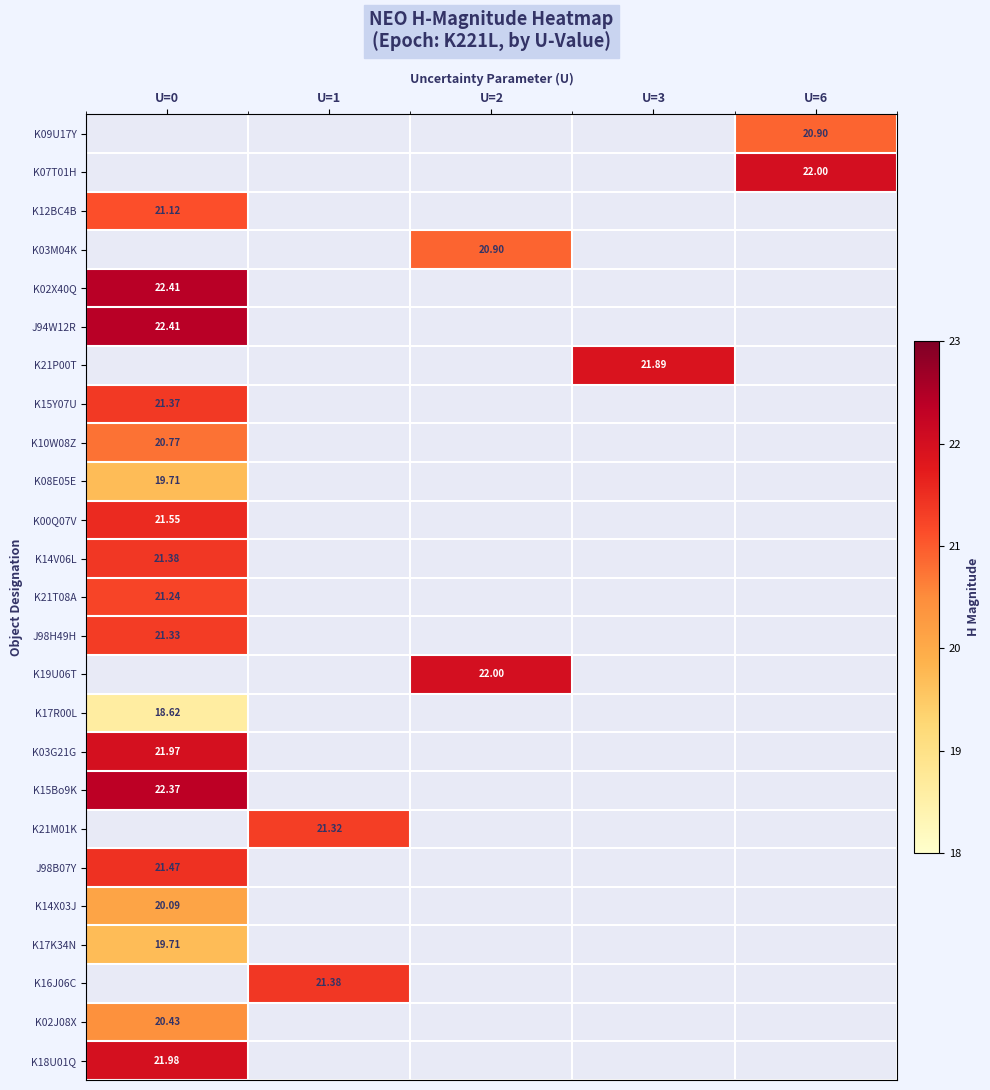

Between U=0 and U=2, which is larger?

U=2